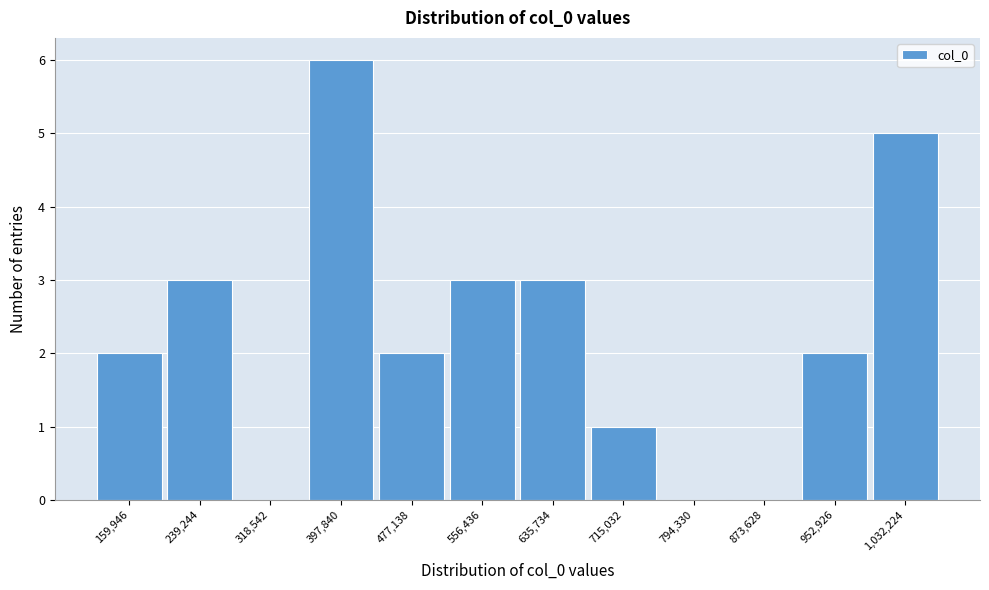

Reading right to left, transcribe all the data shown in this chart.

1,032,224=5	952,926=2	873,628=0	794,330=0	715,032=1	635,734=3	556,436=3	477,138=2	397,840=6	318,542=0	239,244=3	159,946=2